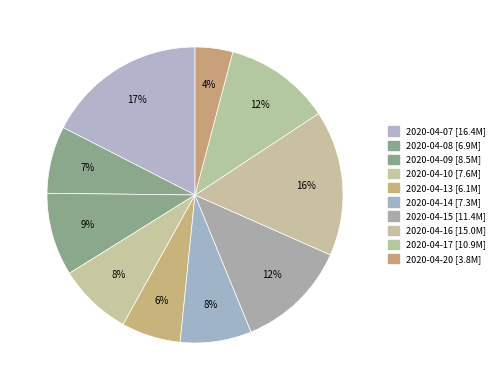

To the nearest percent, what is the difference between the largest and smallest slice percentages?

13%